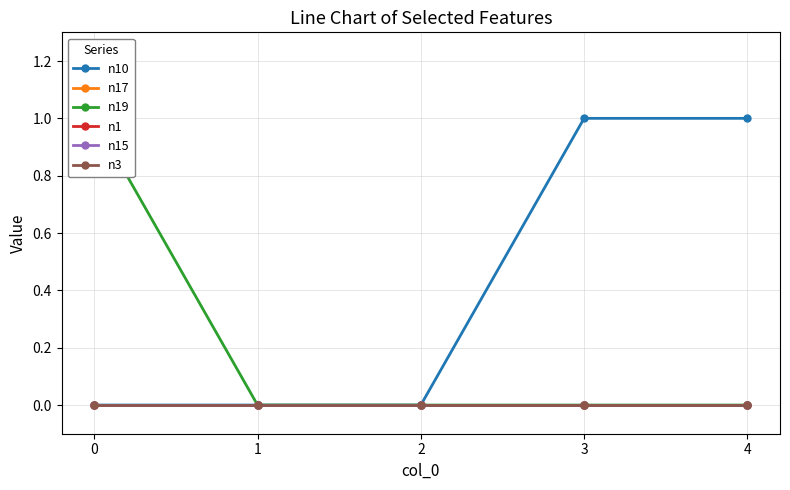

True or false: n3 has a value of 0 at 3.

True